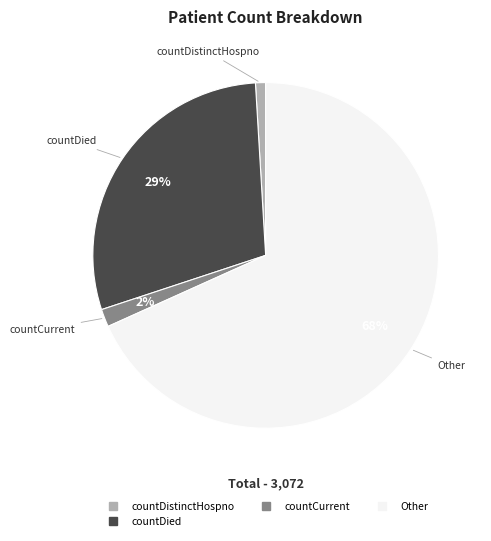

Does any single category account for the majority?

Yes